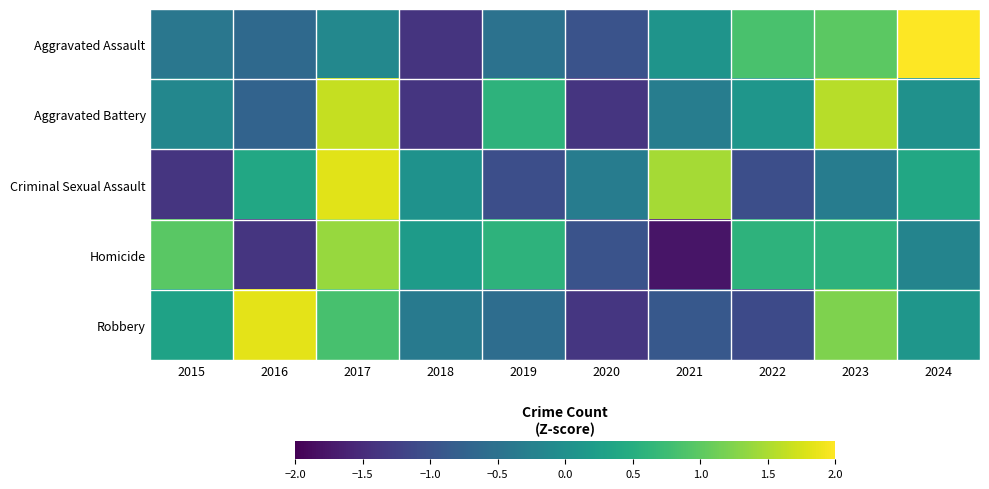

Which has a higher value, 2021 or 2018?

2021